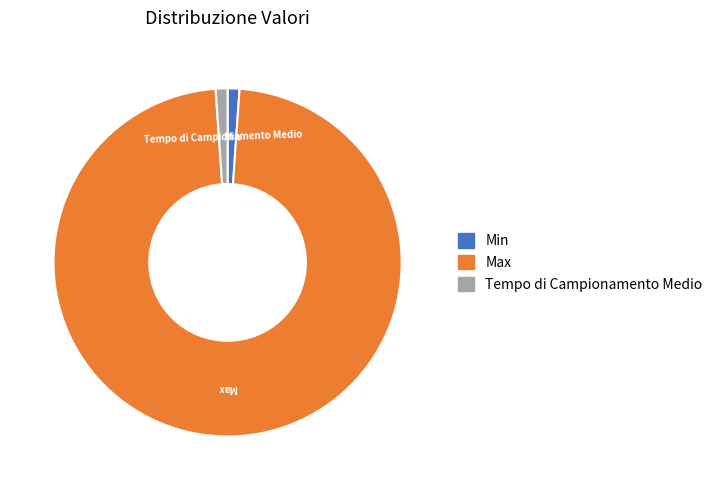

True or false: Min accounts for 12% of the total.

False